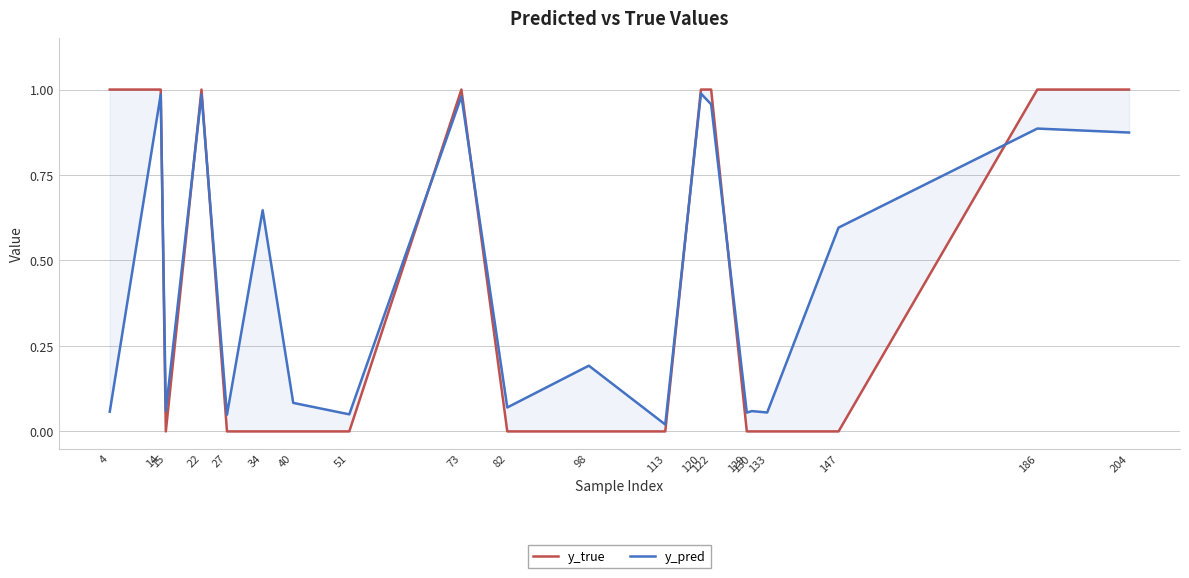

Which label corresponds to the largest value in the chart?

4